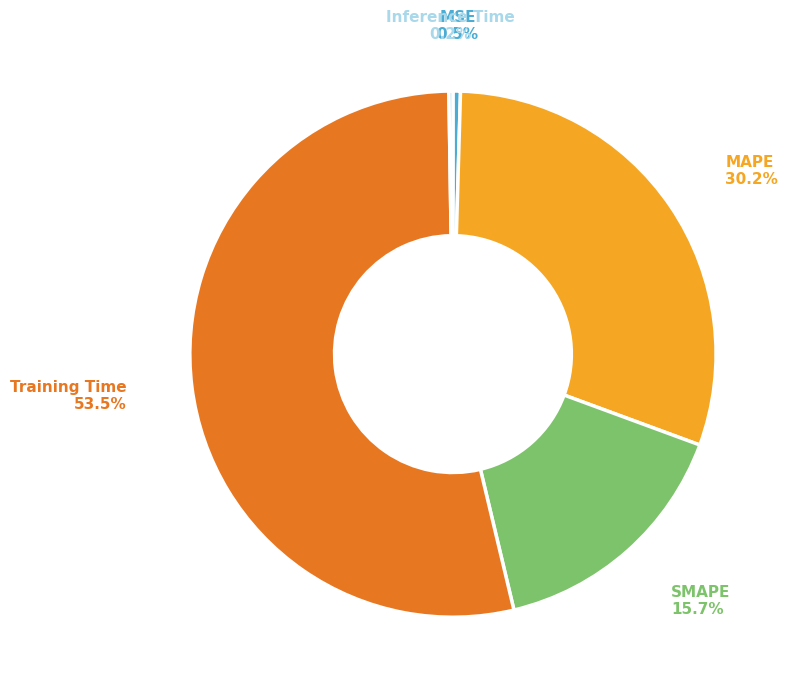

Does any single category account for the majority?

Yes